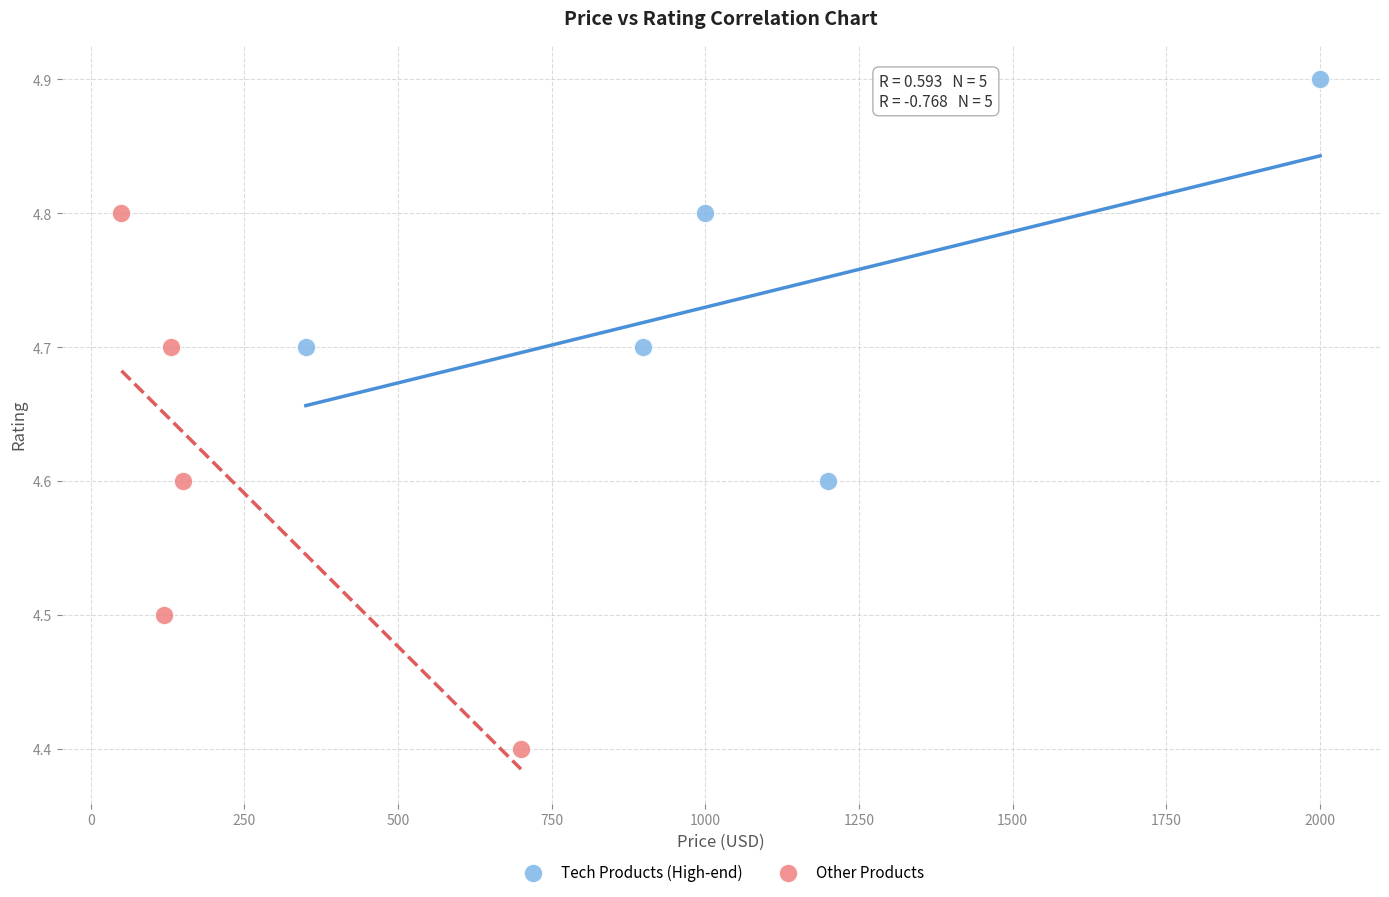

Which series has the largest Y range (max minus min)?

Other Products